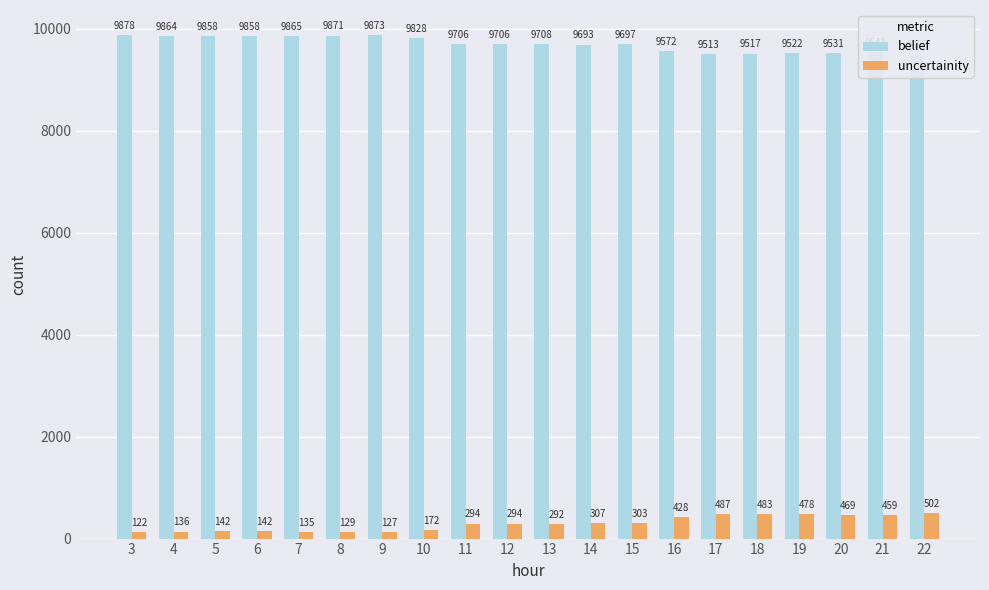

How many bars are there in each group?

2